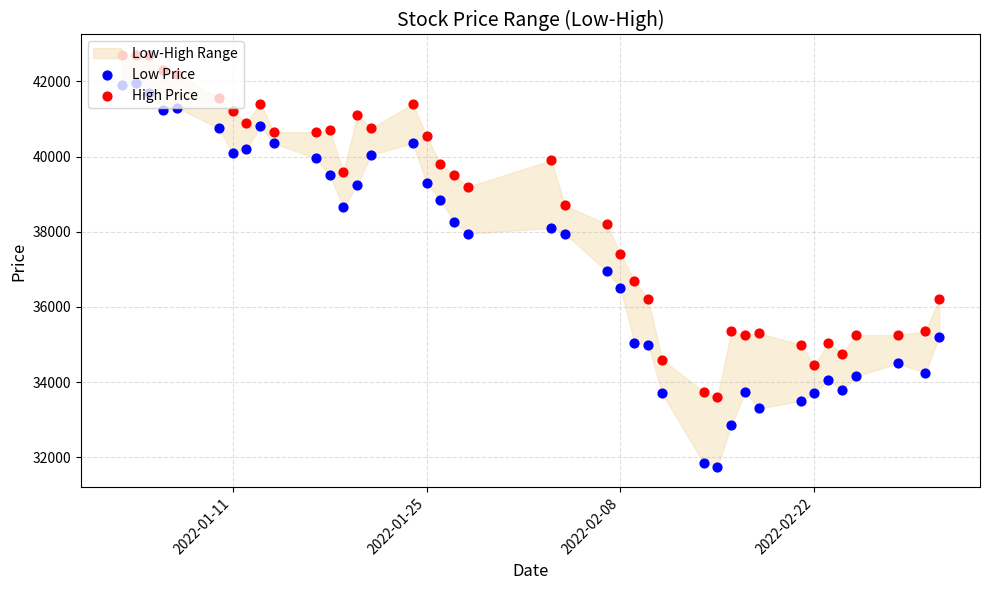

Which series reaches the minimum Y coordinate?

Low Price